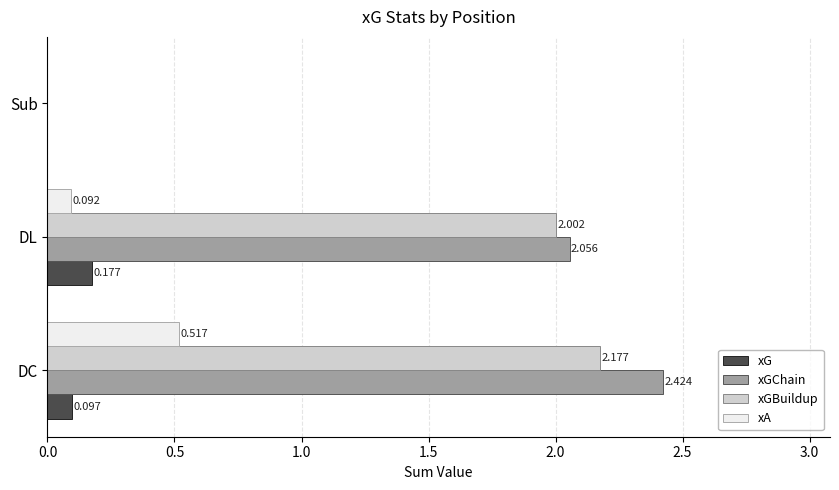

Which series has the largest total across all categories?

xGChain